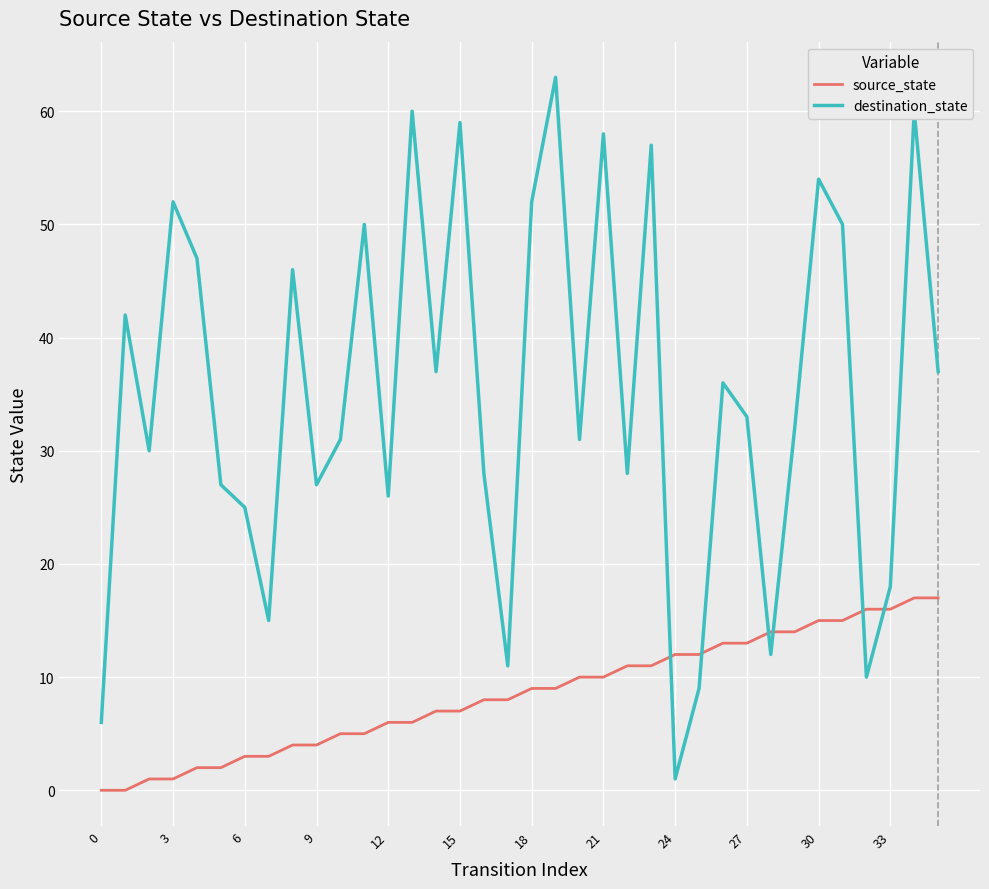

Which series has the largest total across all categories?

destination_state